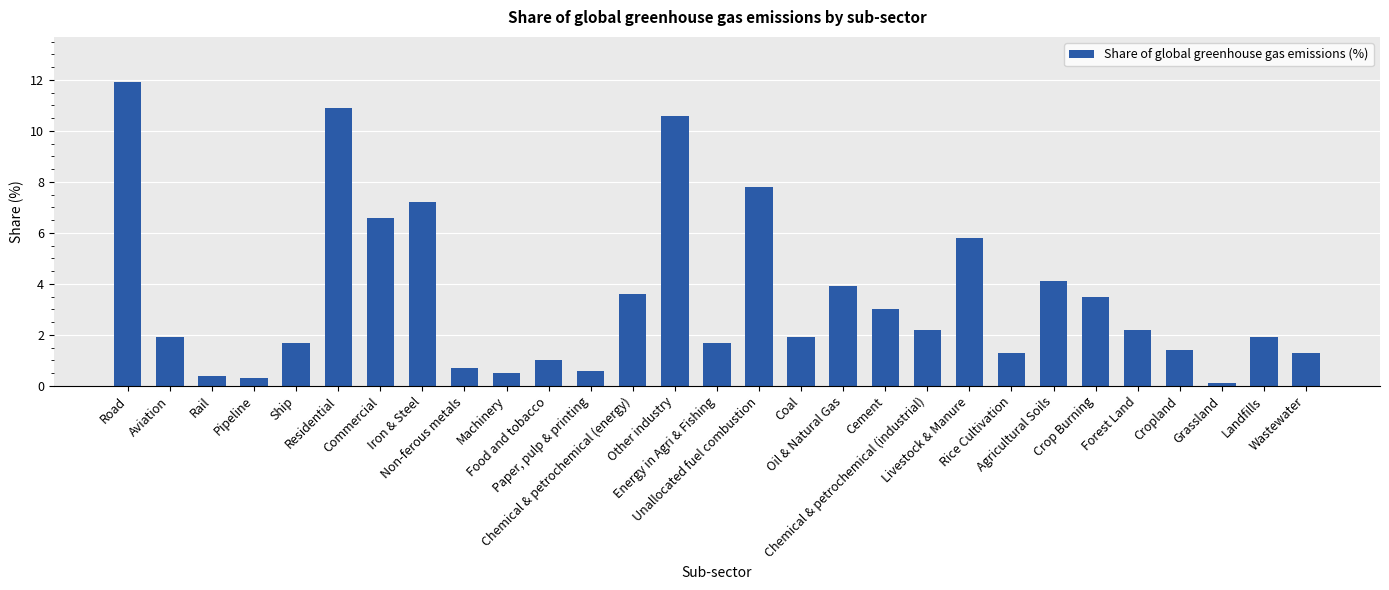

Reading right to left, what are all the values shown in this chart?

1.3	1.9	0.1	1.4	2.2	3.5	4.1	1.3	5.8	2.2	3.0	3.9	1.9	7.8	1.7	10.6	3.6	0.6	1.0	0.5	0.7	7.2	6.6	10.9	1.7	0.3	0.4	1.9	11.9